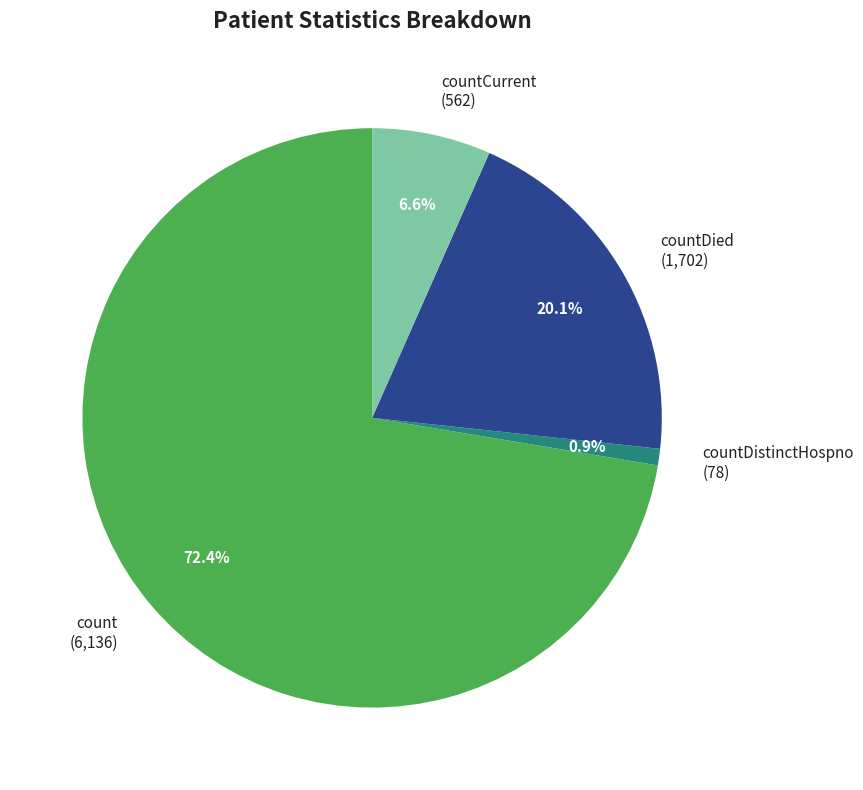

Rank the categories by value from lowest to highest.

countDistinctHospno (78), countCurrent (562), countDied (1,702), count (6,136)